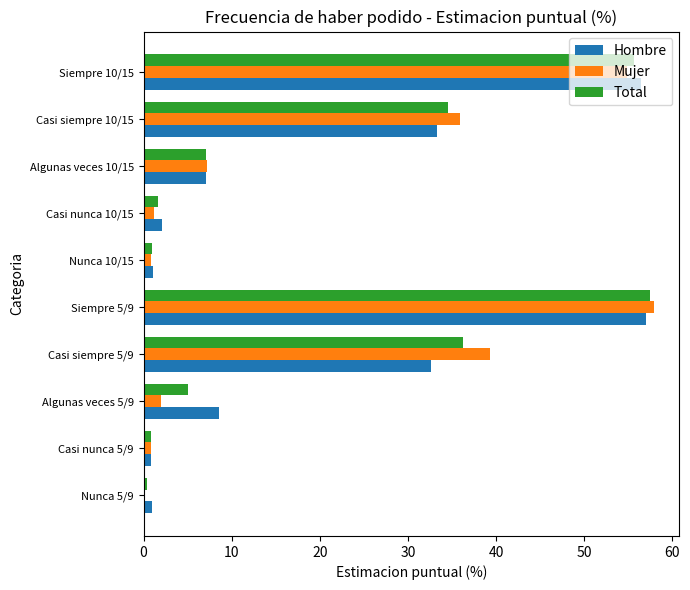

The Mujer series shows 0.8 at Casi nunca 5/9. True or false?

True